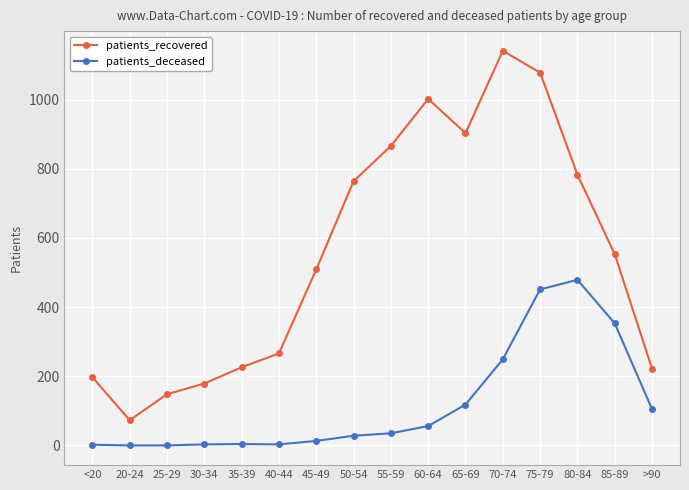

How many values in the patients_deceased series are below 35?

8